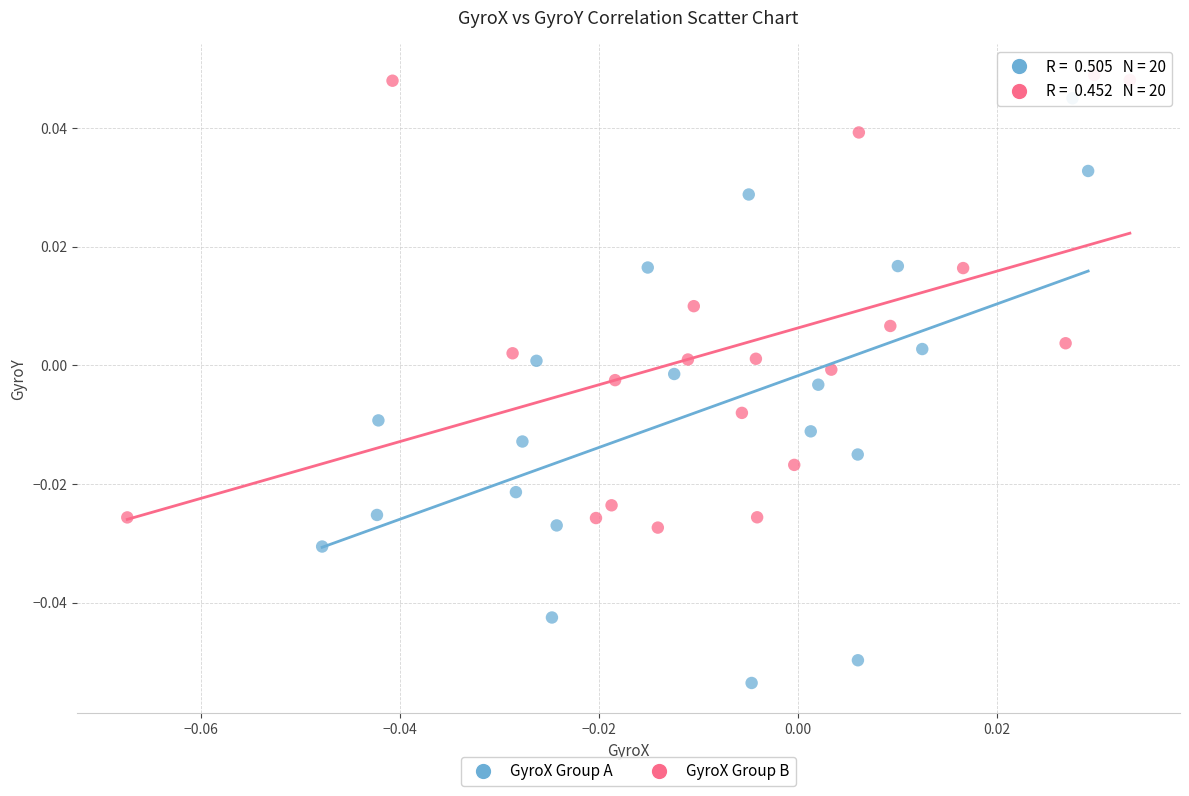

What are all the series names shown in the legend?

GyroX Group A, GyroX Group B